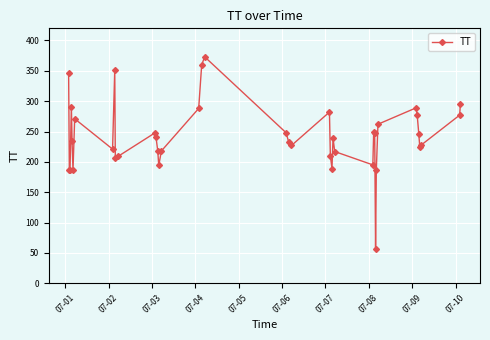

What is the difference between the maximum and minimum values?

316